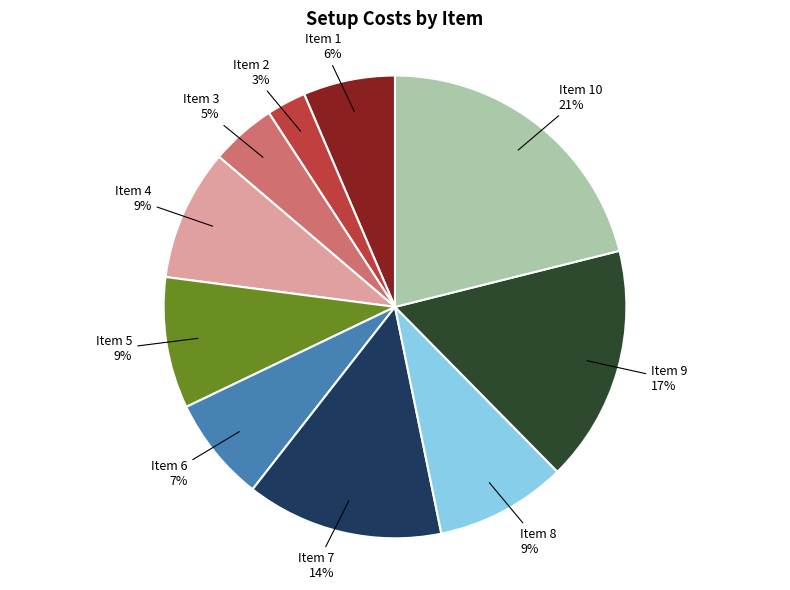

To the nearest percent, what is the average slice percentage?

10%